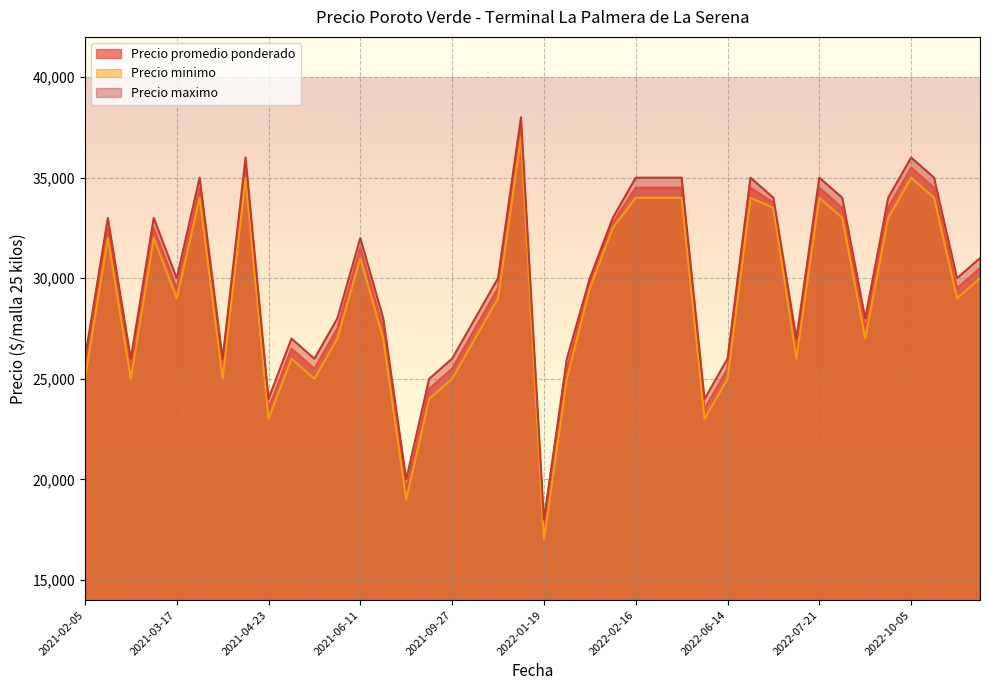

Which series has the largest total across all categories?

Precio maximo